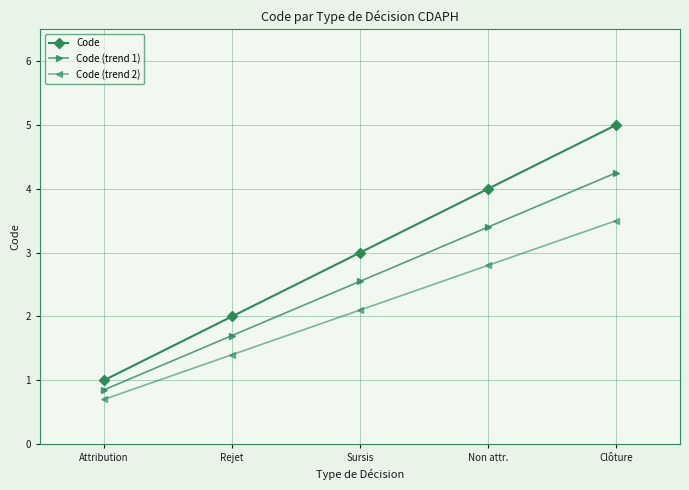

The Code series shows 1.0 at Attribution. True or false?

True